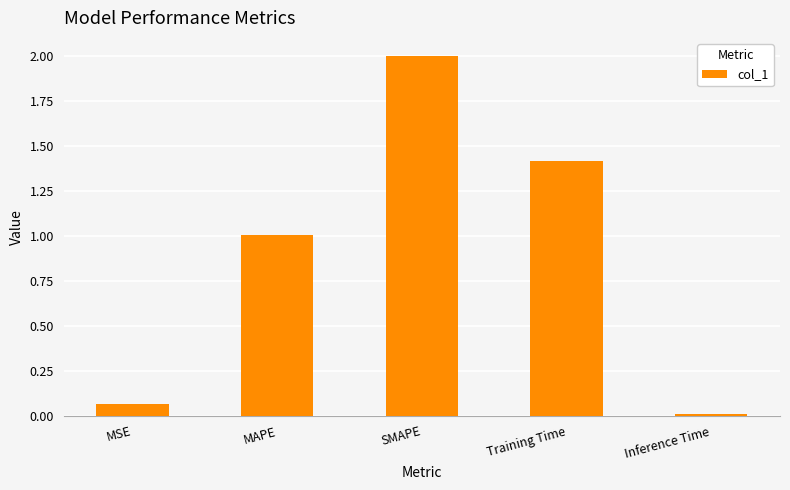

What position from the right is Training Time?

2